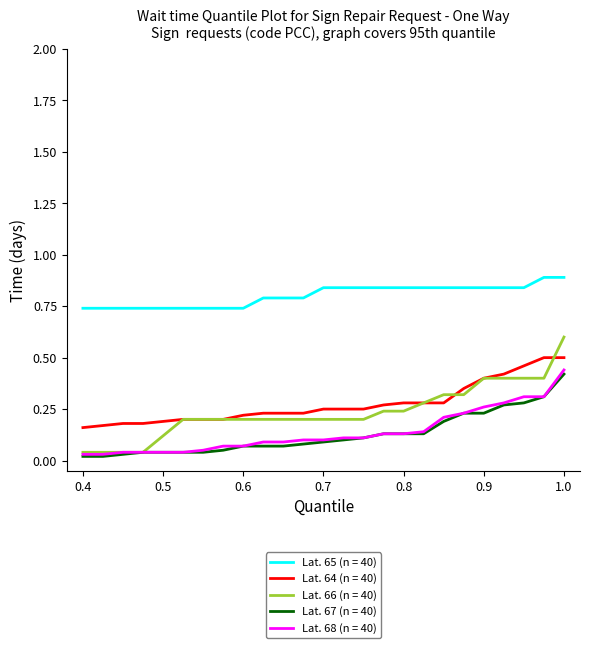

Which series has the largest range (max minus min)?

Lat. 66 (n = 40)